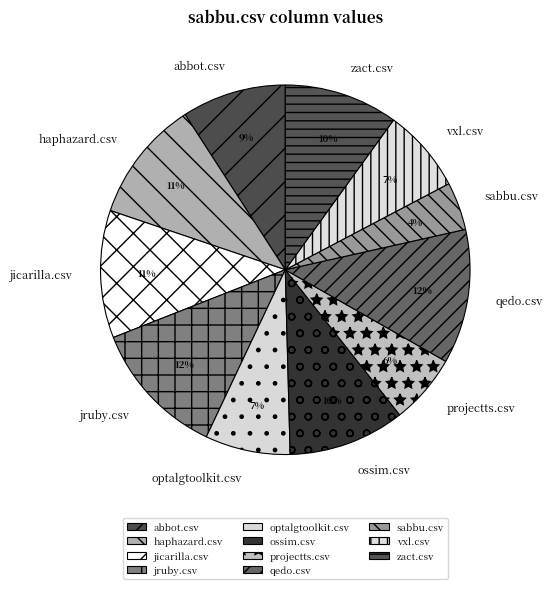

Is the sum of qedo.csv and jruby.csv greater than half?

No